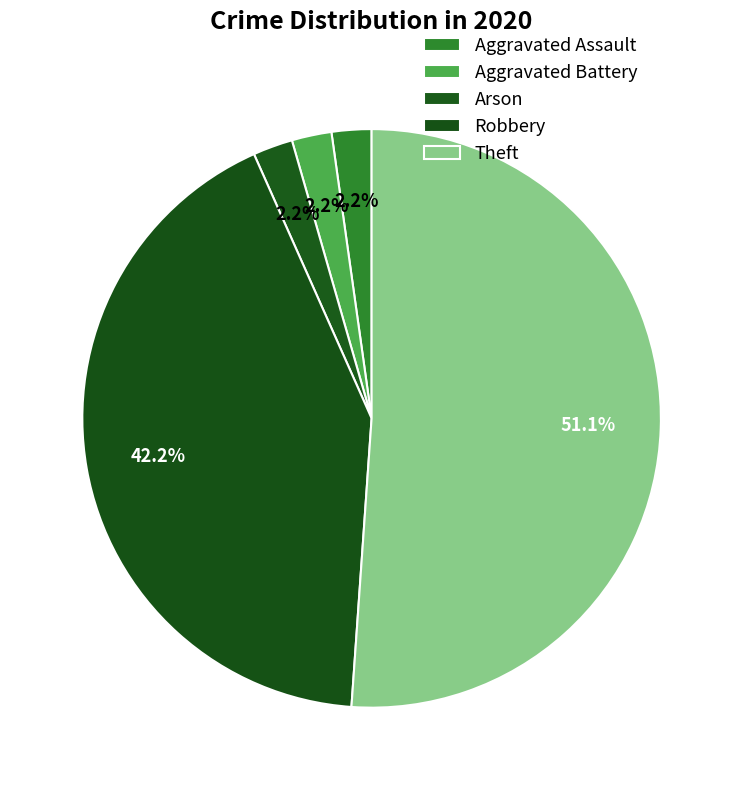

Between Aggravated Assault and Theft, which is larger?

Theft